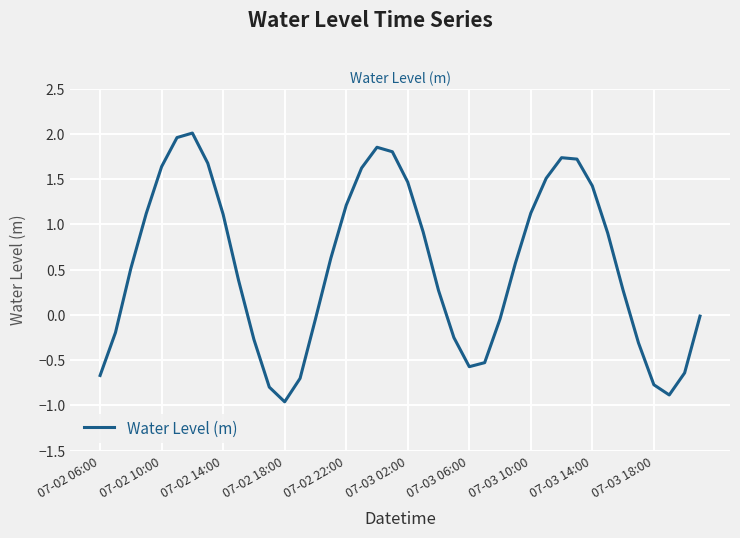

What is the minimum value shown in the chart?

-1.0